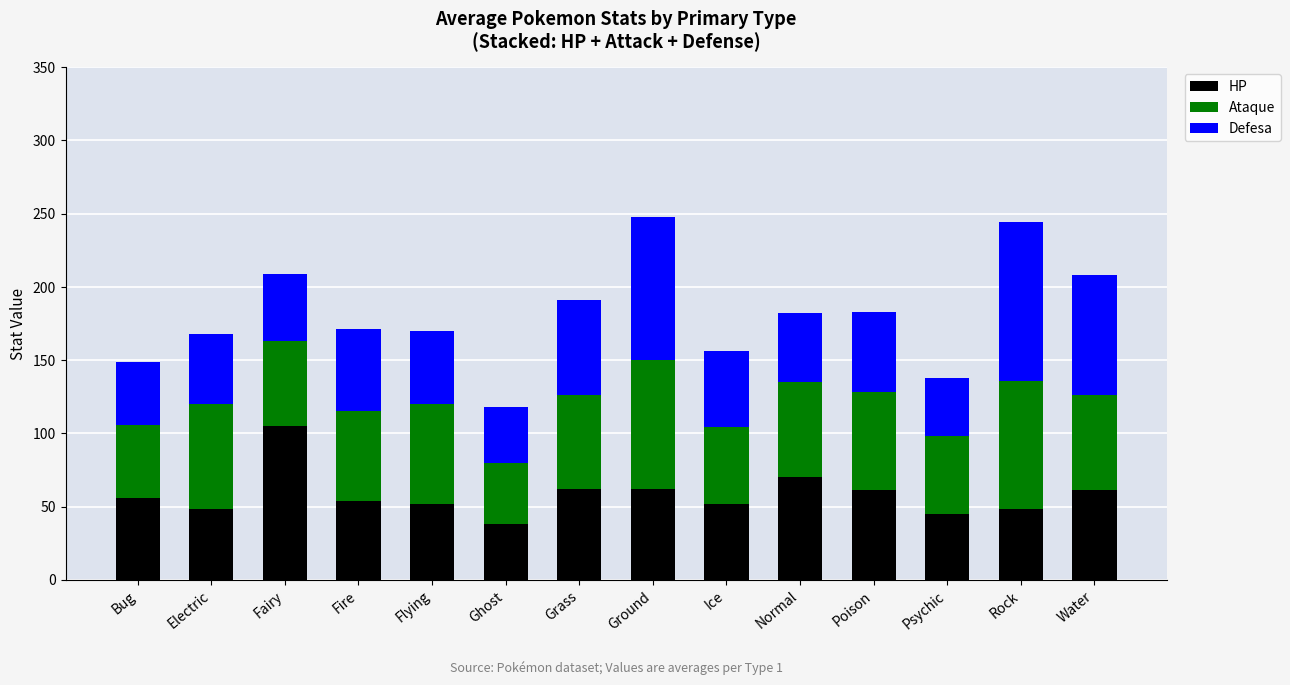

Which category has the lowest value in the HP series?

Ghost